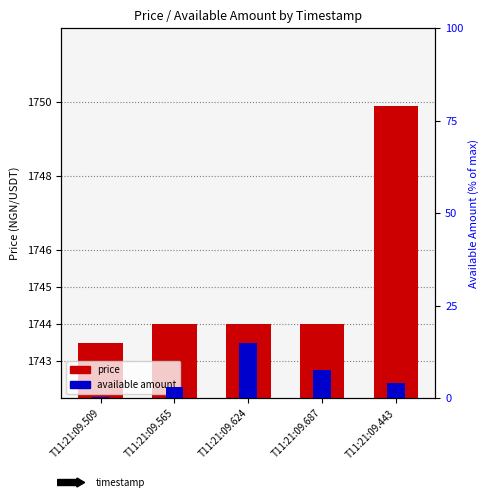

Between T11:21:09.687 and T11:21:09.509, which is larger?

T11:21:09.687